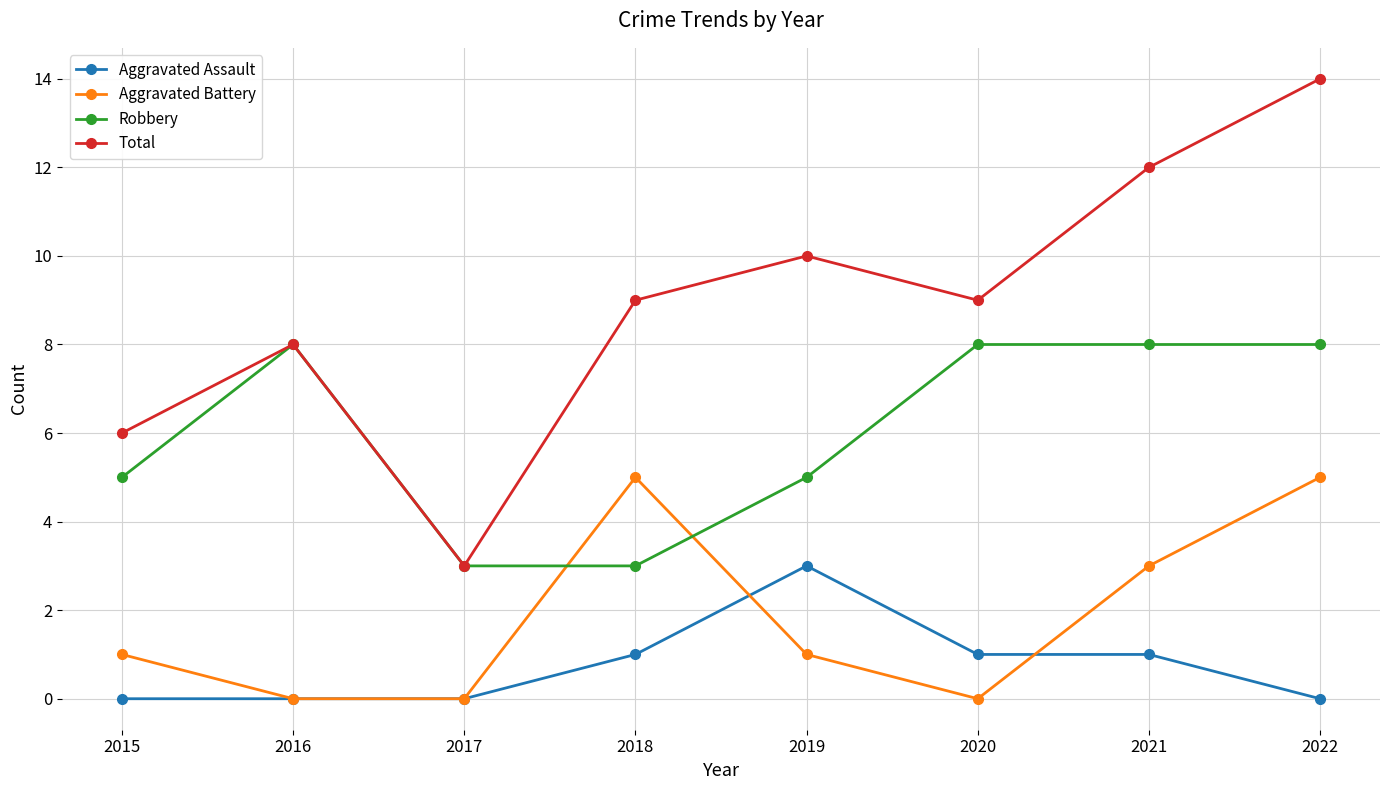

True or false: Total and Aggravated Assault cross at least once.

False